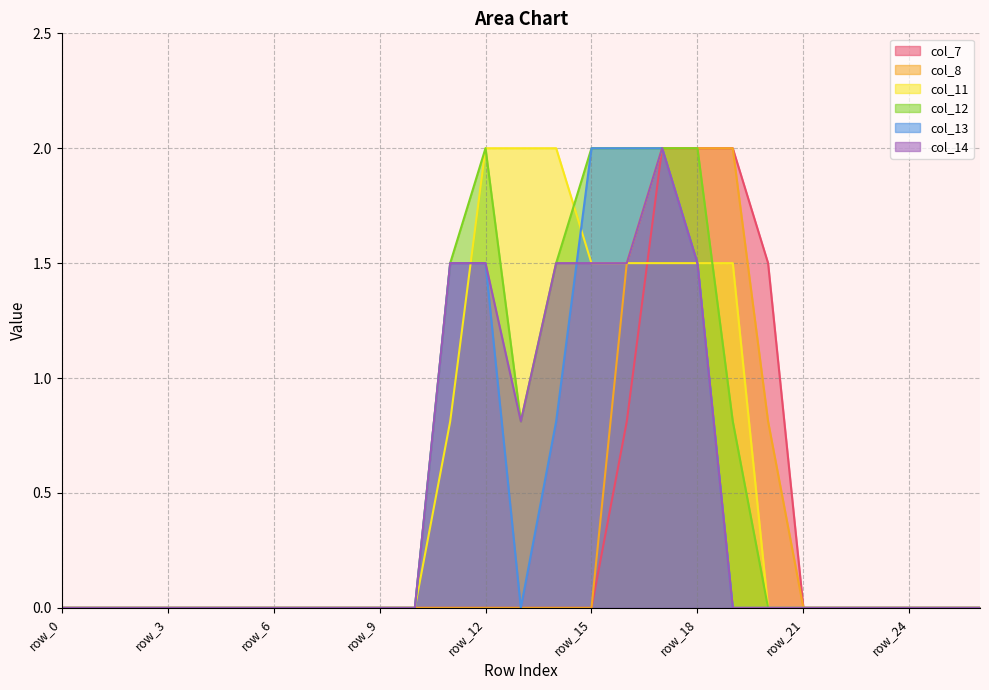

Which series ends up on top after the final intersection of col_7 and col_11?

col_7